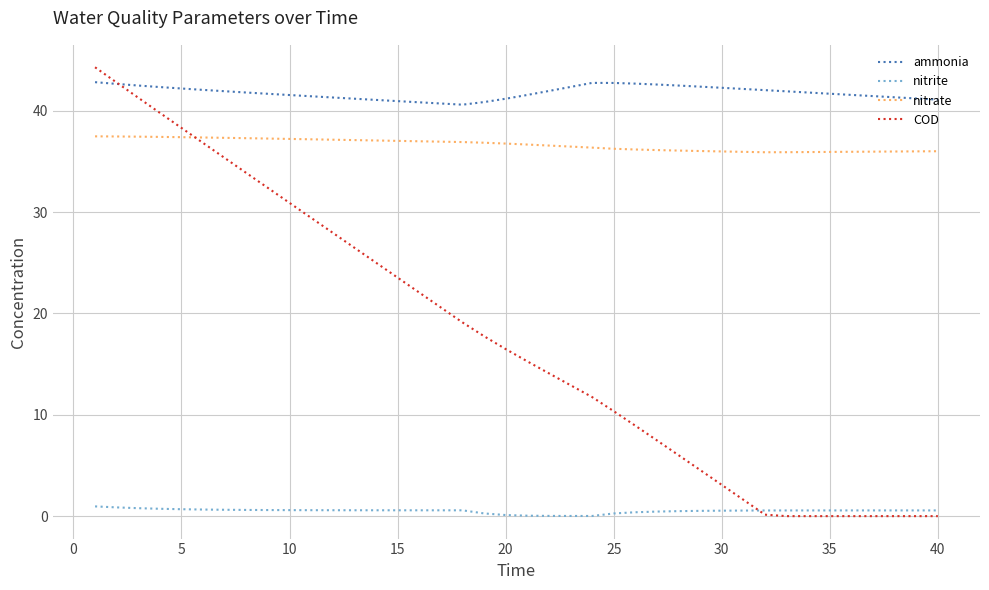

After their last crossing, which series has the higher values: COD or nitrate?

nitrate